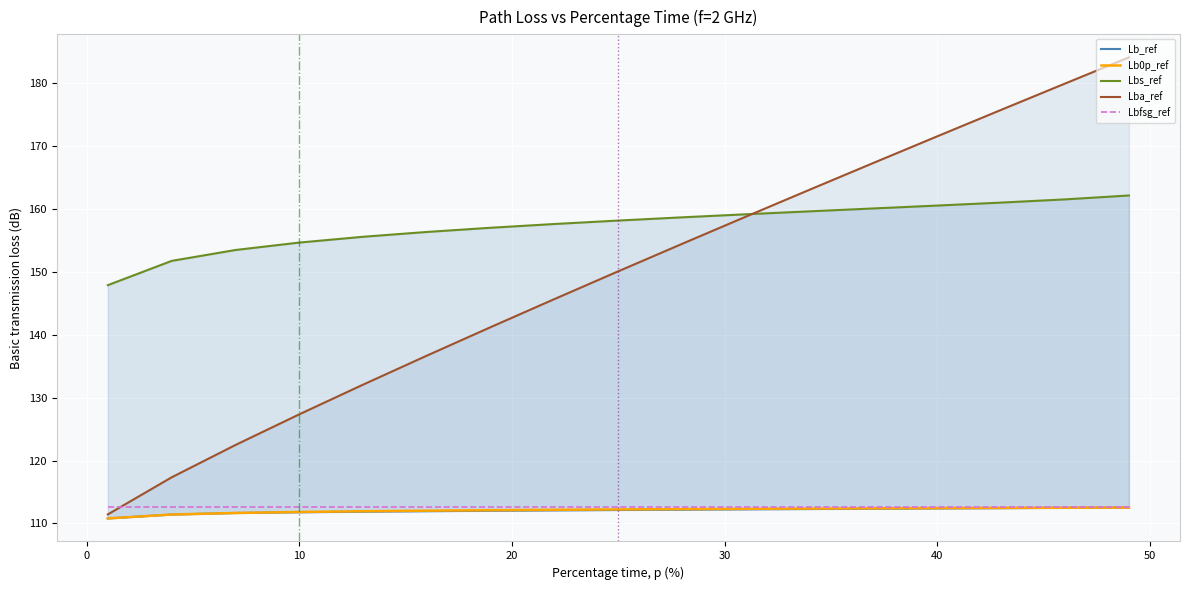

What is the highest value of the Lb0p_ref series?

112.5